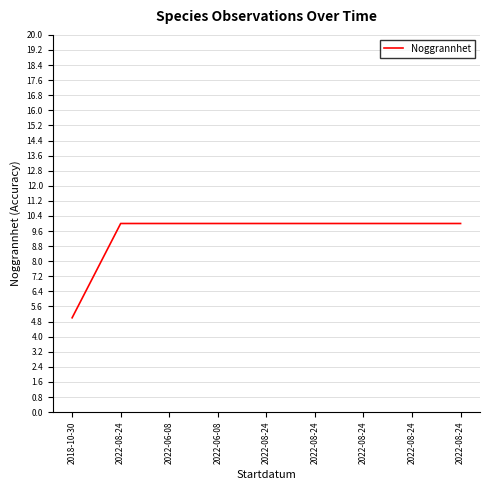

What is the maximum value shown in the chart?

10